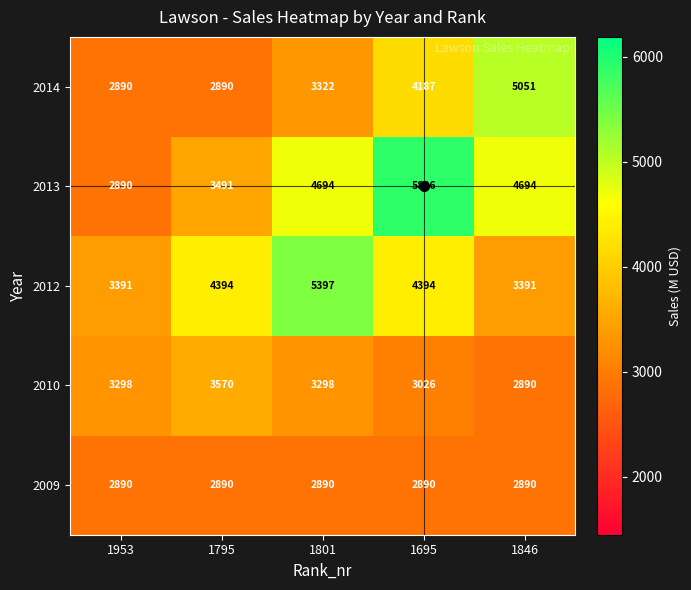

What is the maximum value shown in the chart?

5896